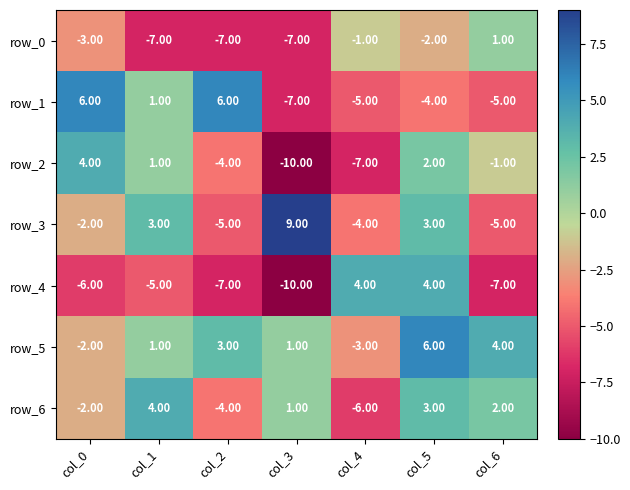

Read the row_2 value at col_6.

-1